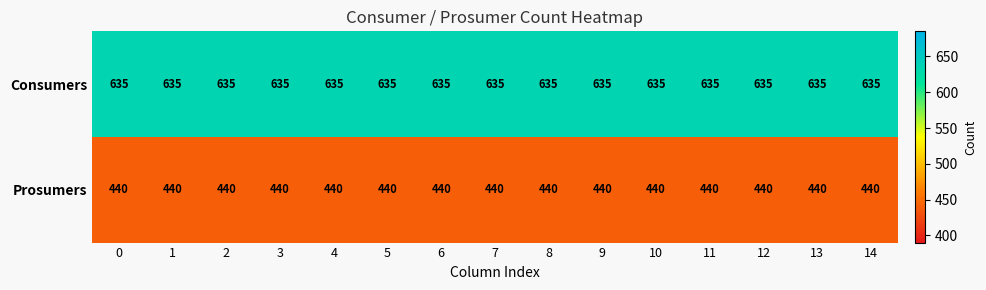

What is the spread (max minus min) of values at 1?

195